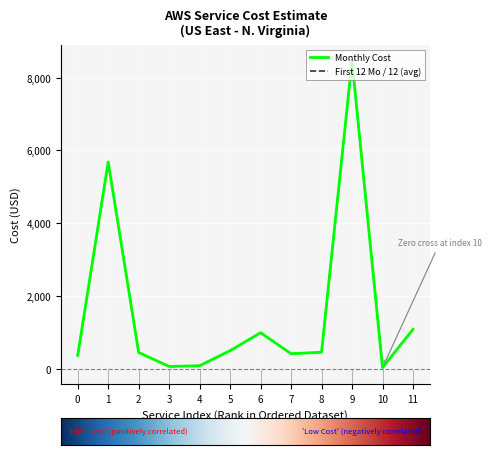

Rank the series at 0 from highest to lowest value.

Monthly Cost, First 12 Mo / 12 (avg)